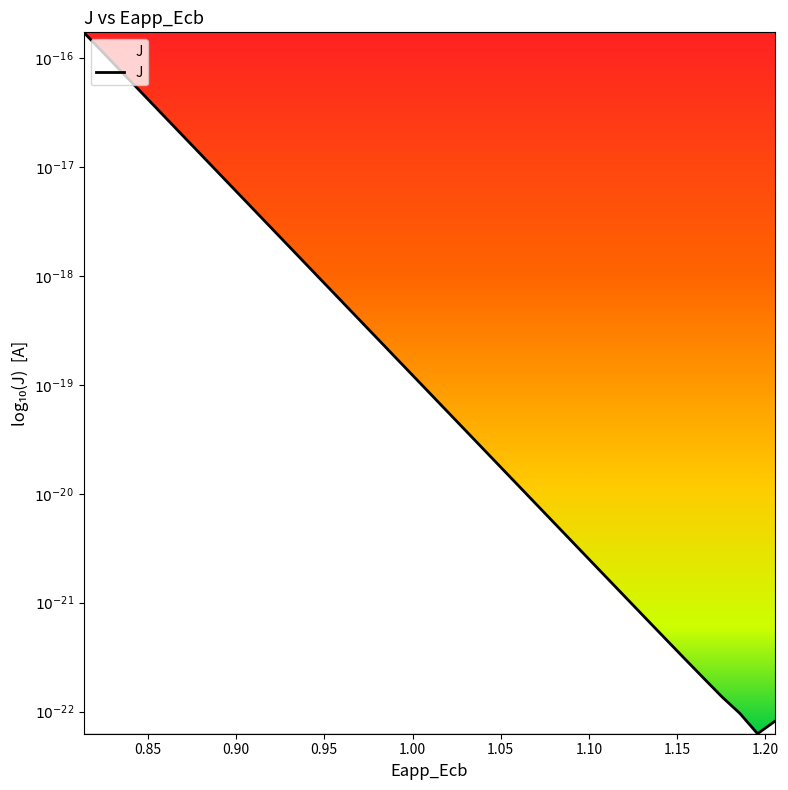

What is the difference between the maximum and minimum values?

6.4